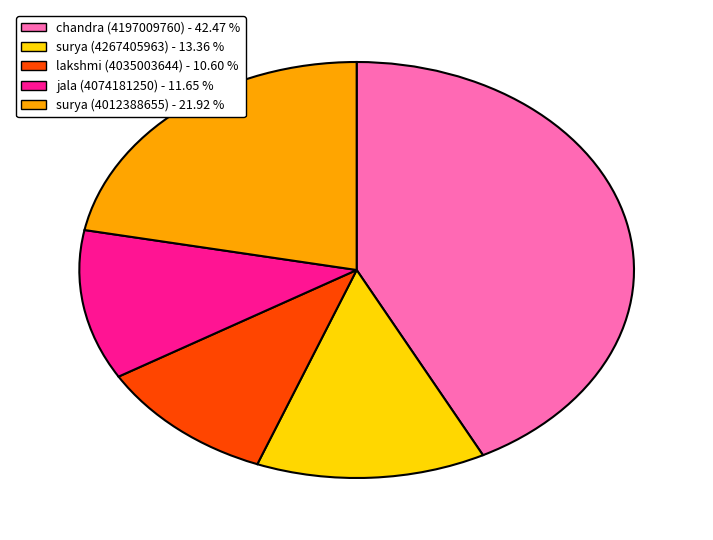

Count the number of slices in the pie.

5